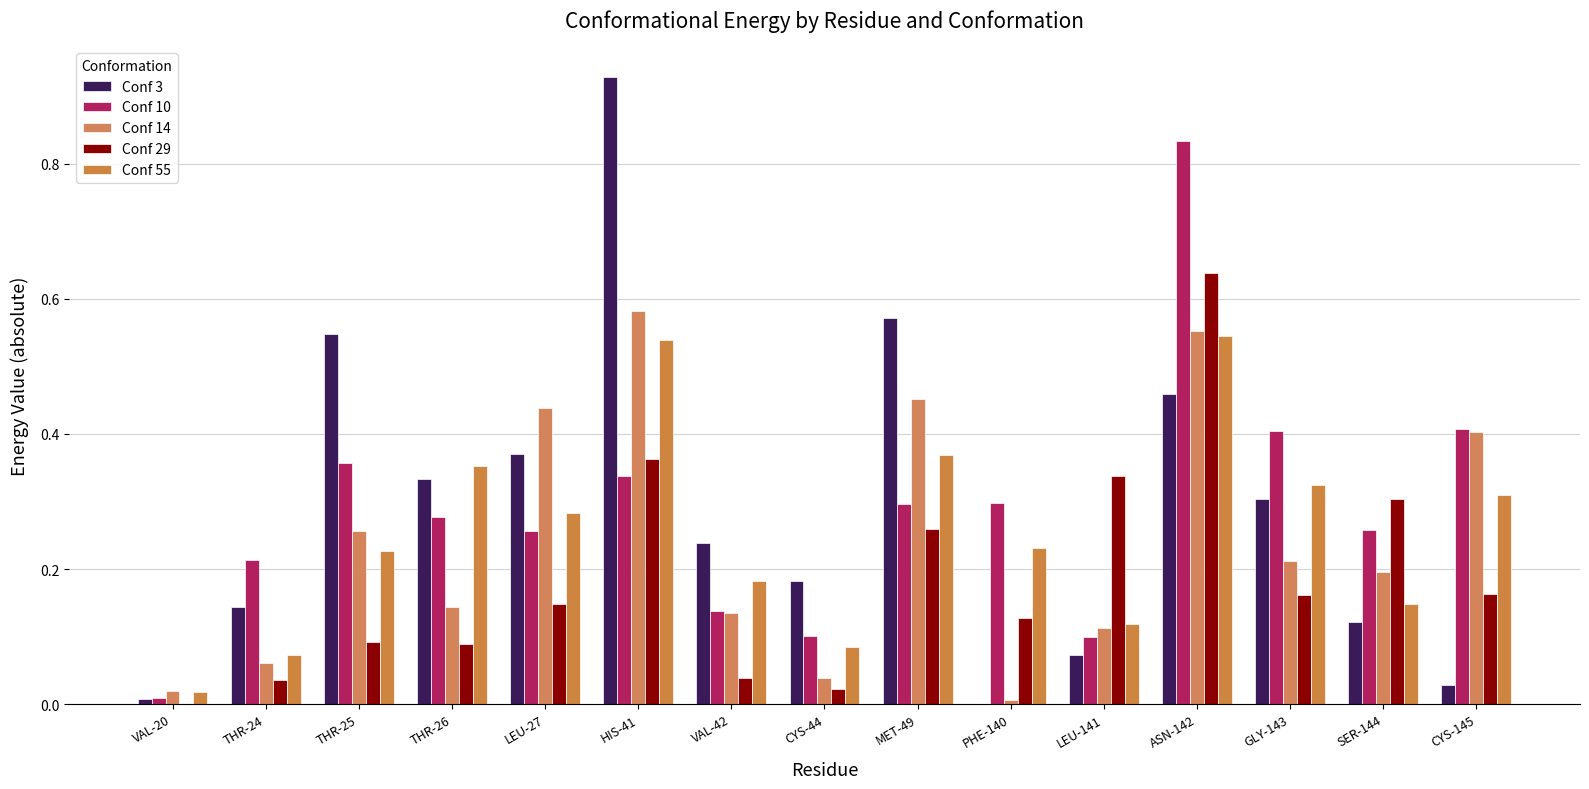

How many groups of bars are there?

15